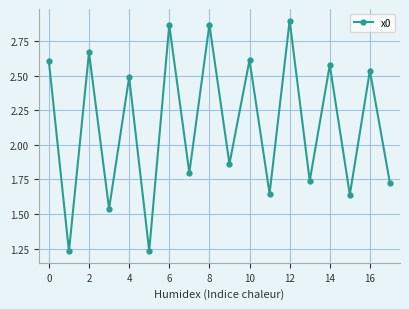

True or false: there are more than 0 points higher than both neighbors.

True